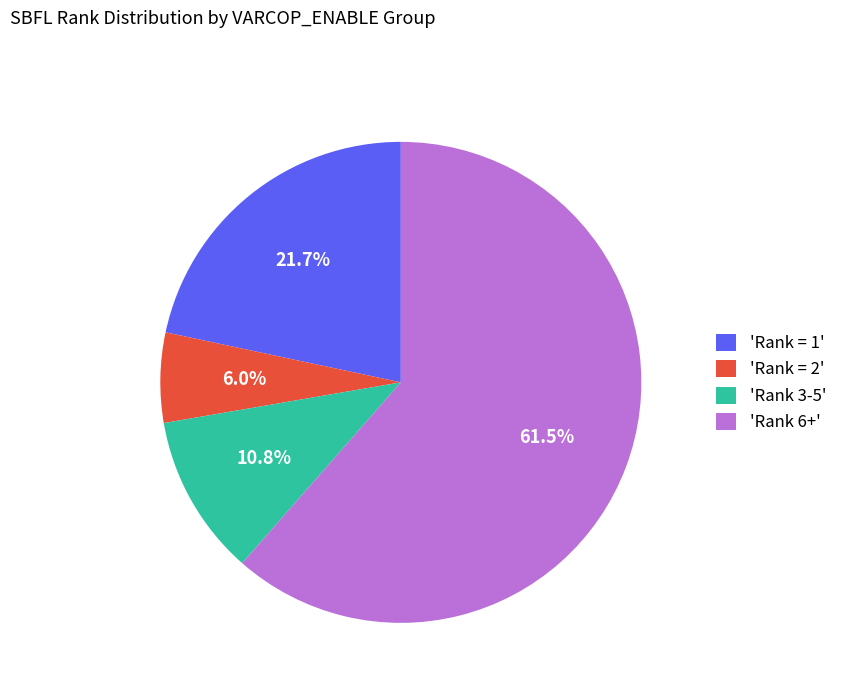

Which slice represents more than half of the pie?

'Rank 6+'